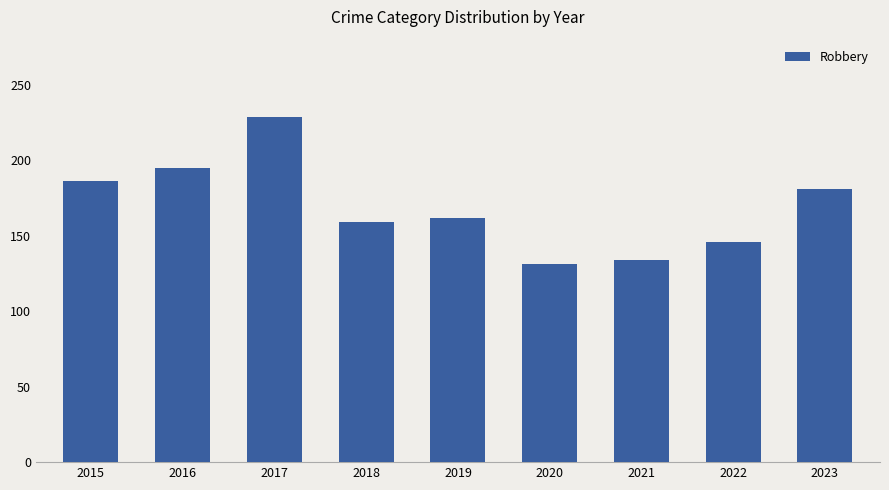

True or false: the data shows 73 at 2015.

False